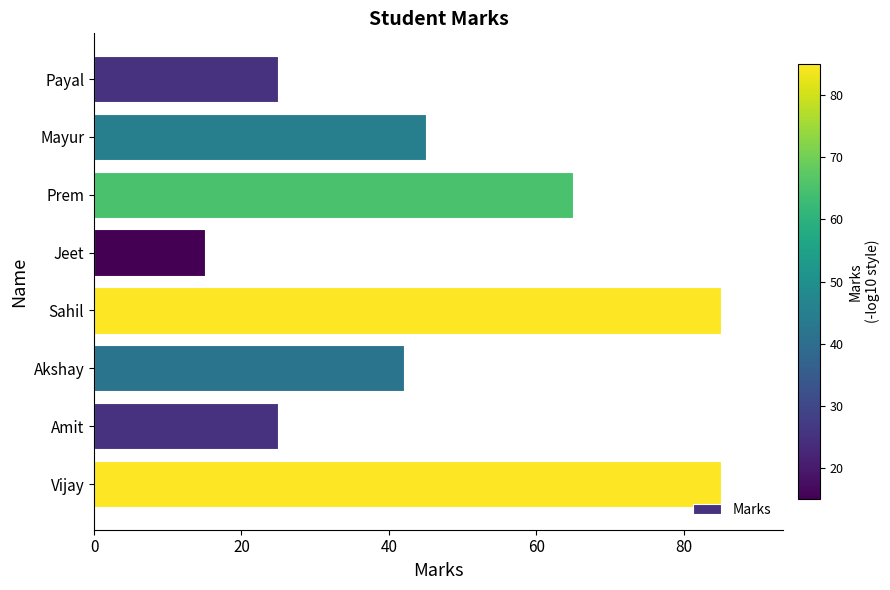

Reading top to bottom, transcribe all the data shown in this chart.

25	45	65	15	85	42	25	85